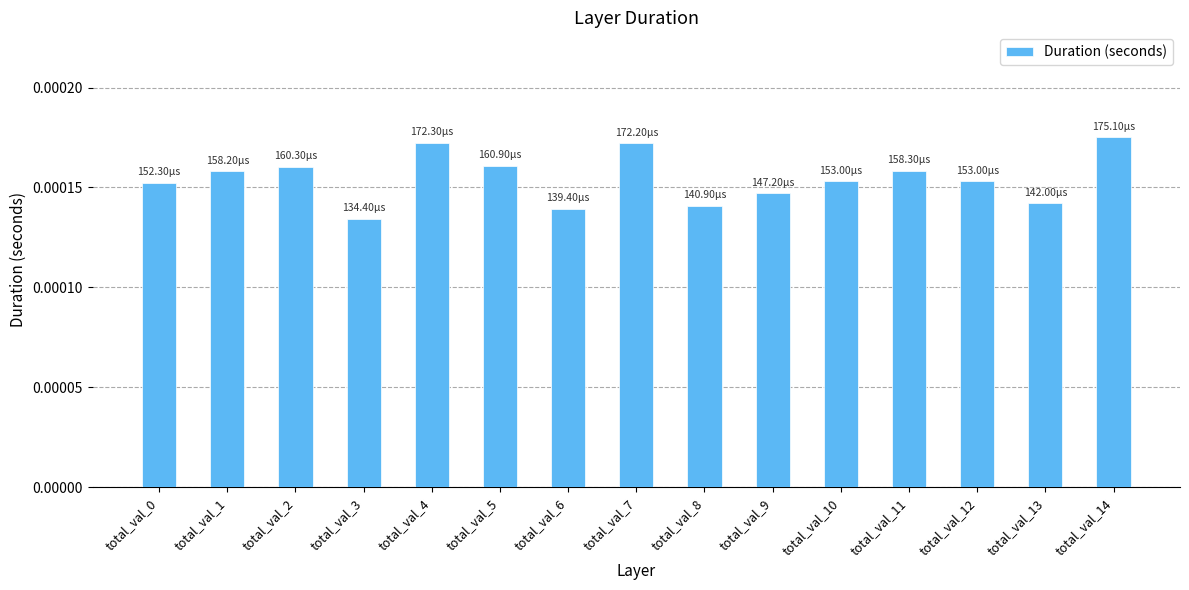

Between total_val_12 and total_val_9, which is larger?

total_val_12